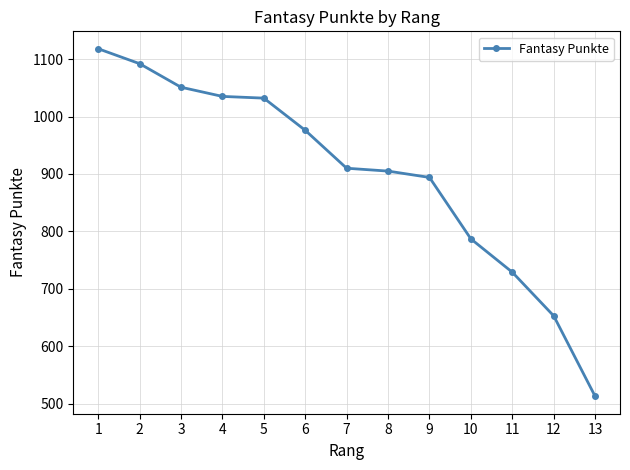

Does the chart have visible grid lines?

Yes